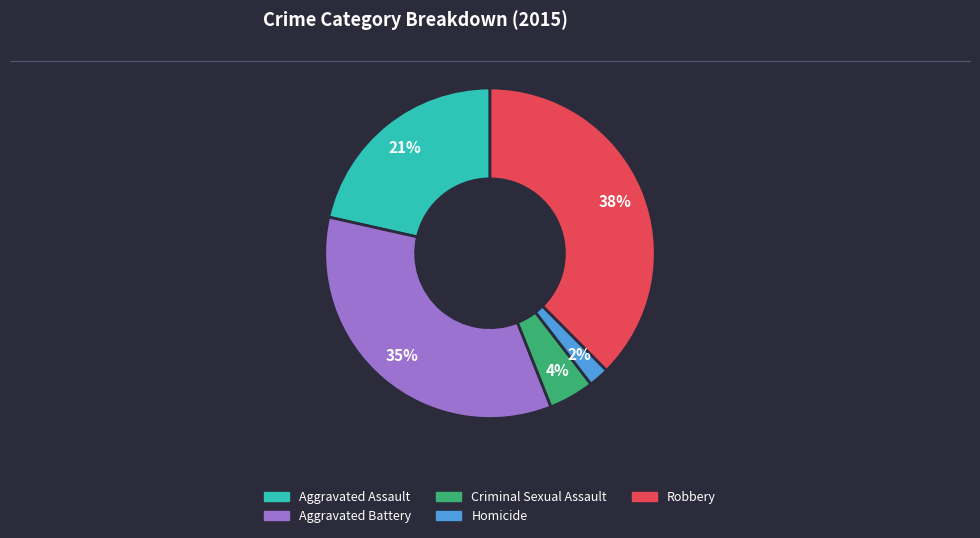

To the nearest percent, what portion does Robbery represent?

38%